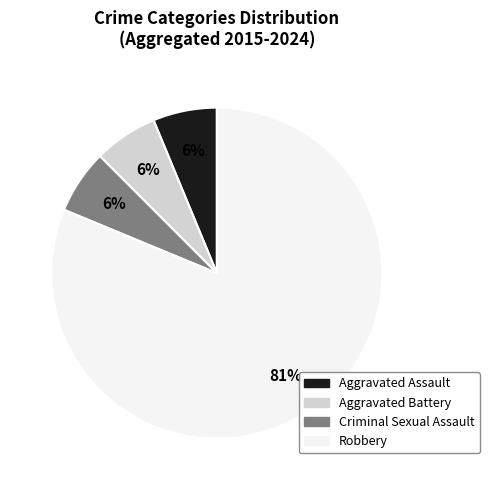

How many slices are in this pie chart?

4